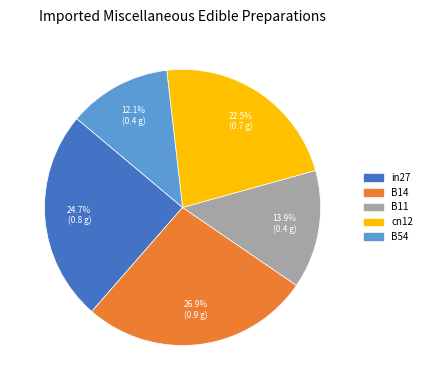

Rank the categories by value from lowest to highest.

B54, B11, cn12, in27, B14